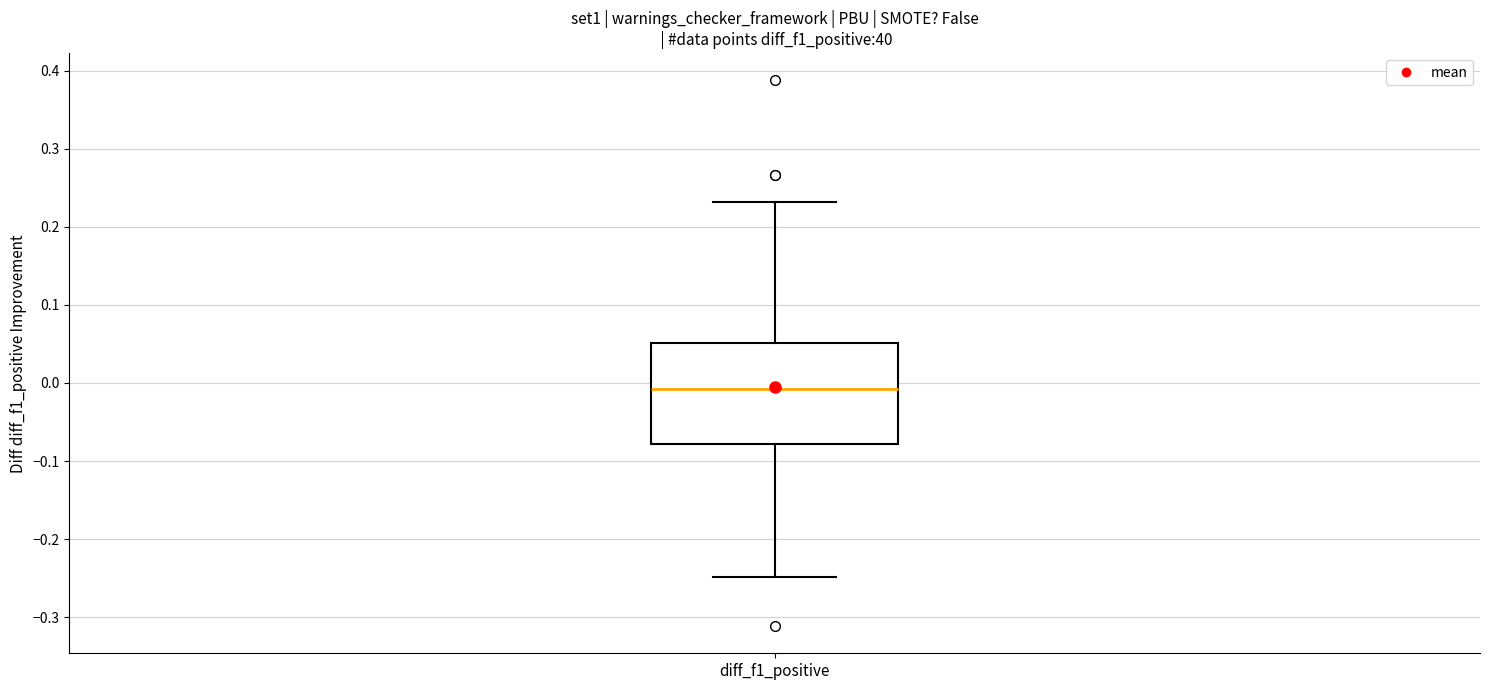

Transcribe this box plot: give where the median line is, the range the box spans, and where the two whiskers end, as read against the y-axis. The values are not printed on the chart, so give them approximately, as read against the axis.

median -0.01, box -0.08 to 0.05, whiskers -0.25 to 0.23